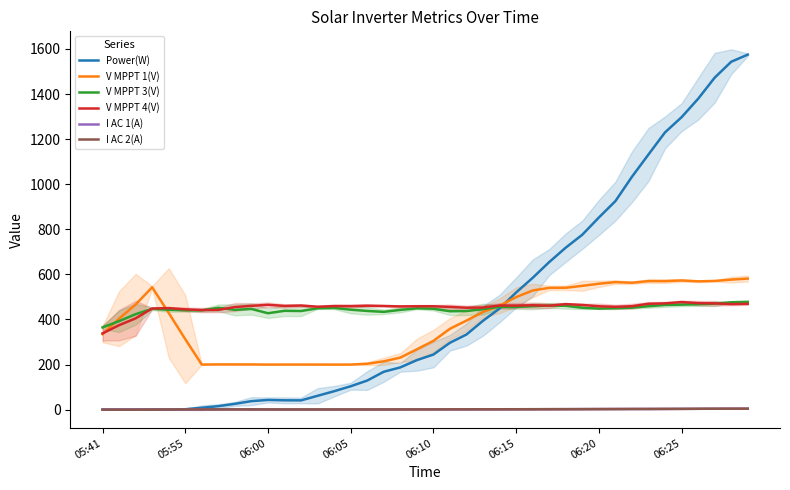

How many series are shown in this chart?

6